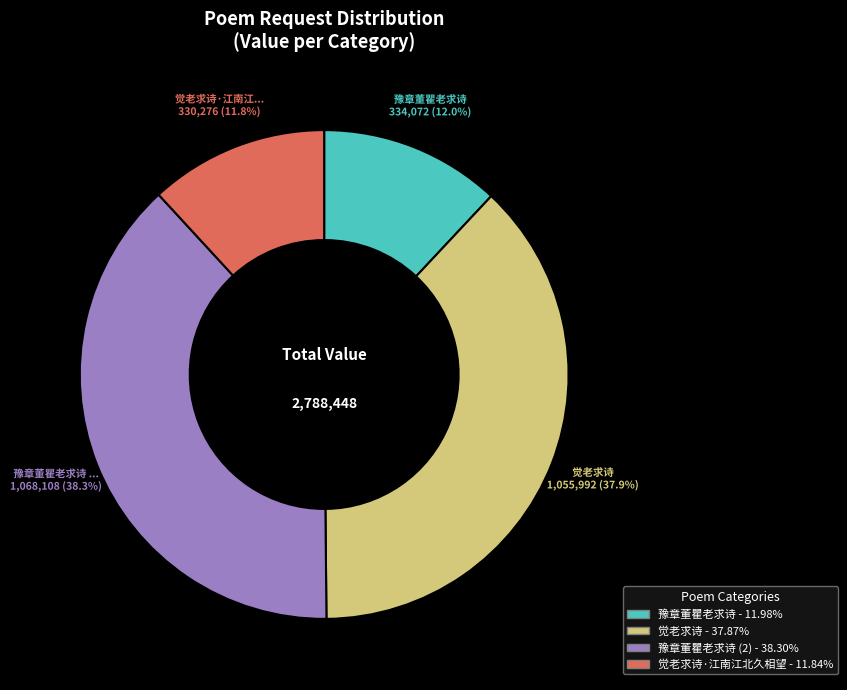

Is there a majority slice in this chart?

No